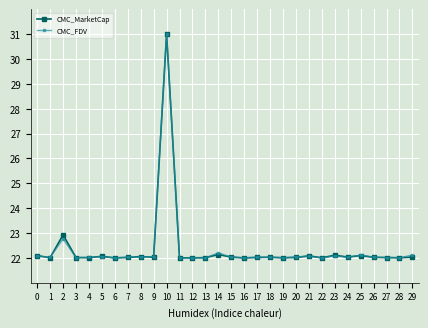

At which category does CMC_FDV reach its first local peak?

2